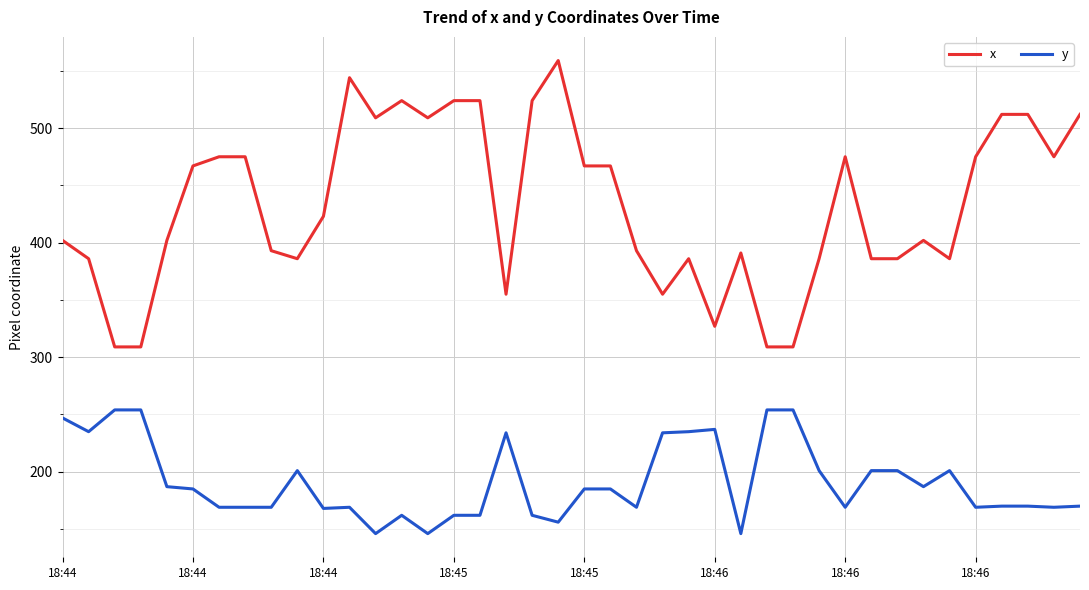

Which series has the largest total across all categories?

x